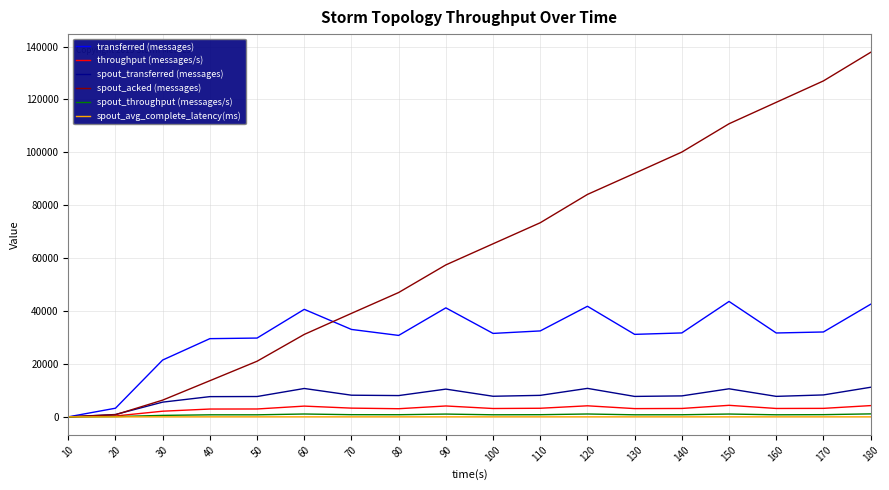

At which category is the sum across all series the highest?

180